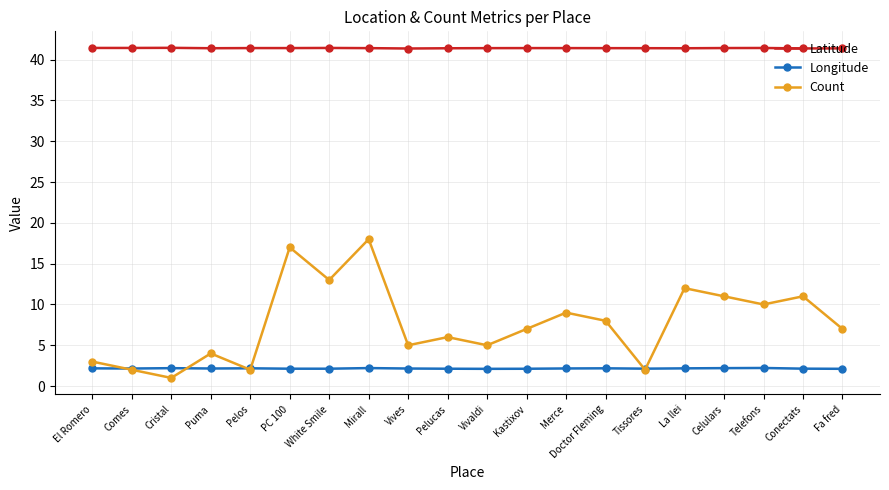

What is the sum of all Latitude values?

828.2